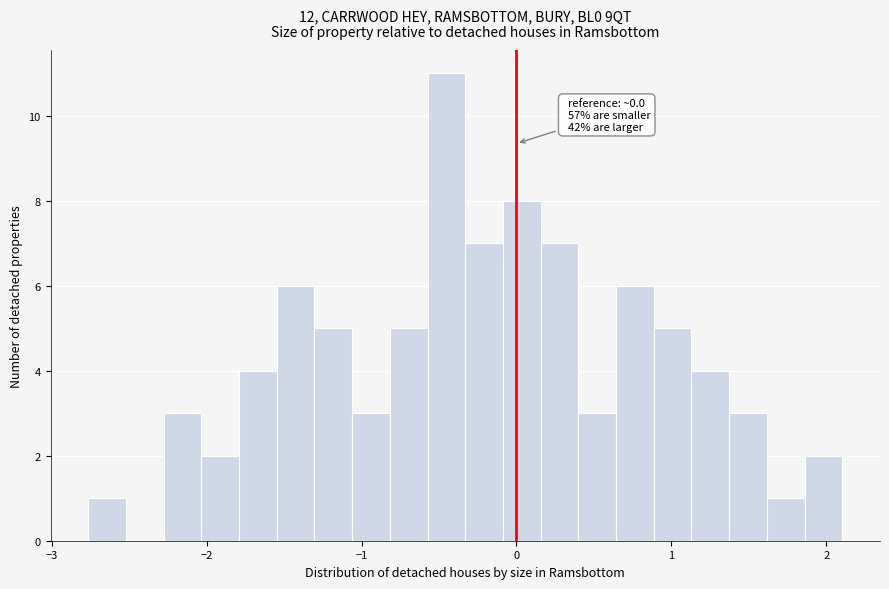

Read against the x-axis, roughly where is the centre of the tallest bar?

-0.5